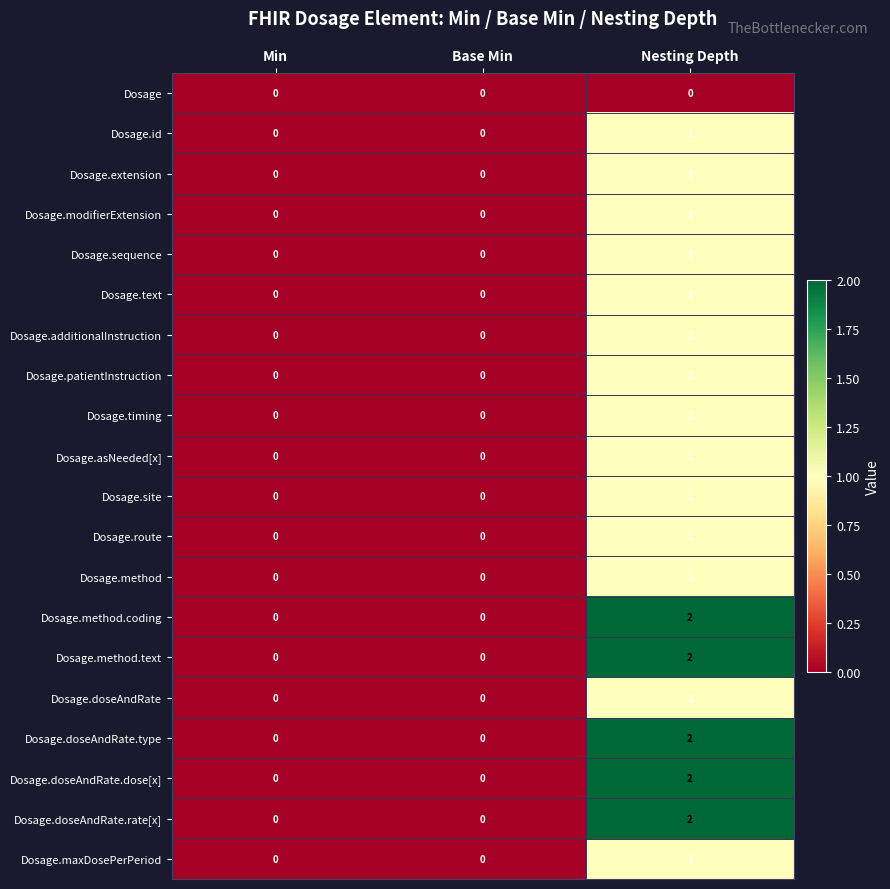

Count the Dosage.asNeeded[x] values in the range 0 to 1.

3